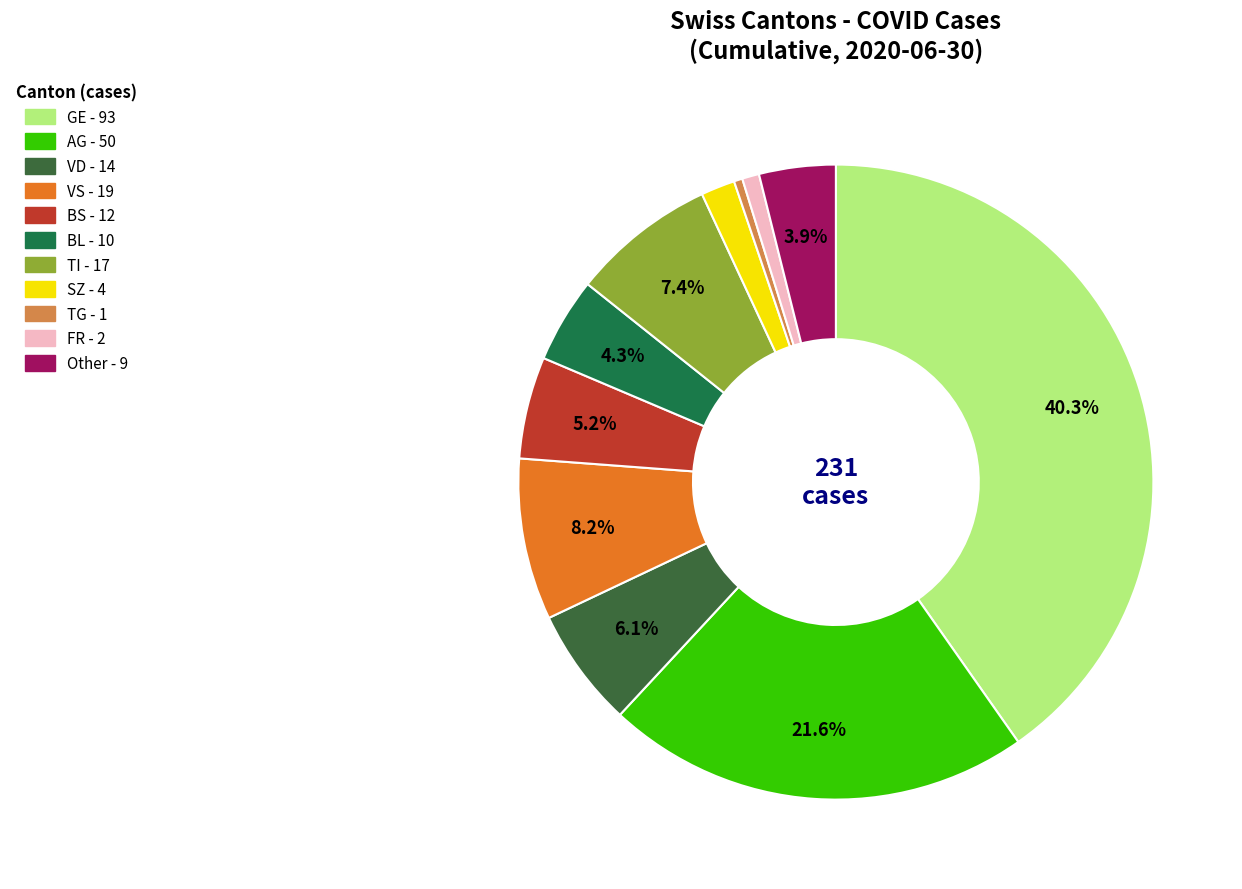

Count the number of slices in the pie.

11